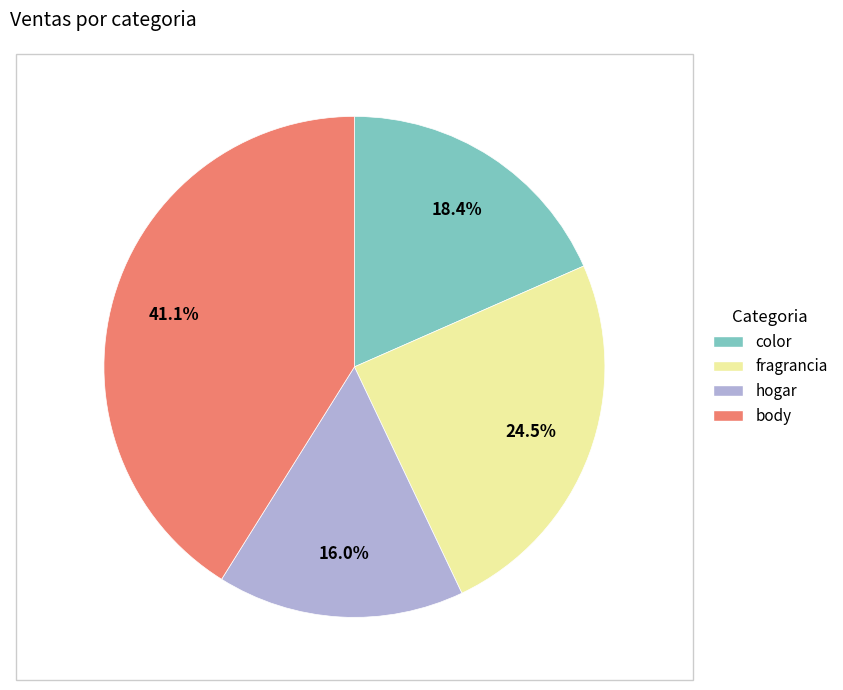

What is the largest slice in the pie chart?

body